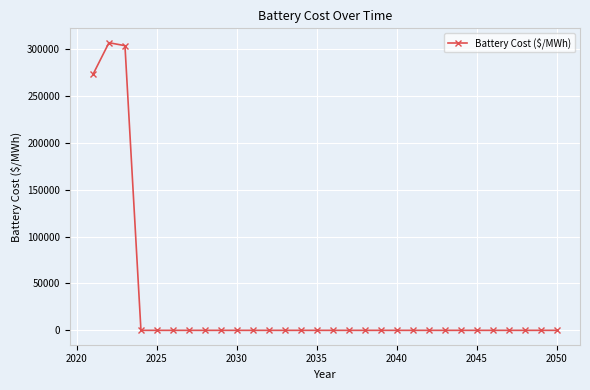

What is the average value?

29437.1